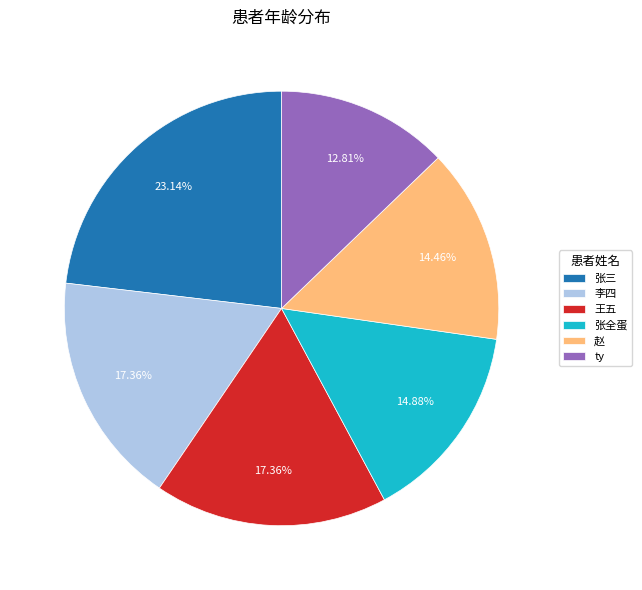

Combined, do 张三 and ty account for over 50%?

No